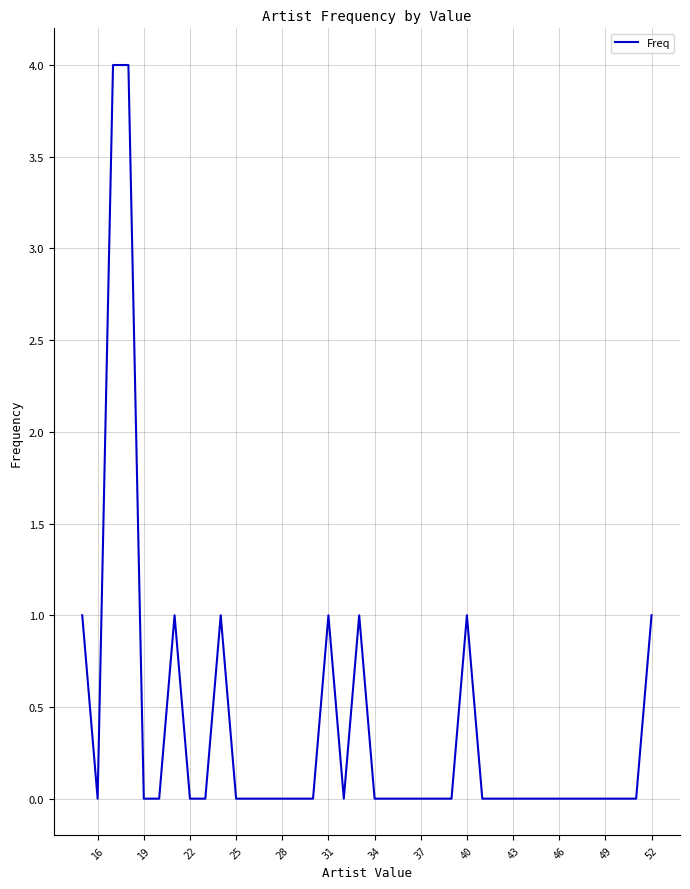

How many lines are shown in the chart?

1